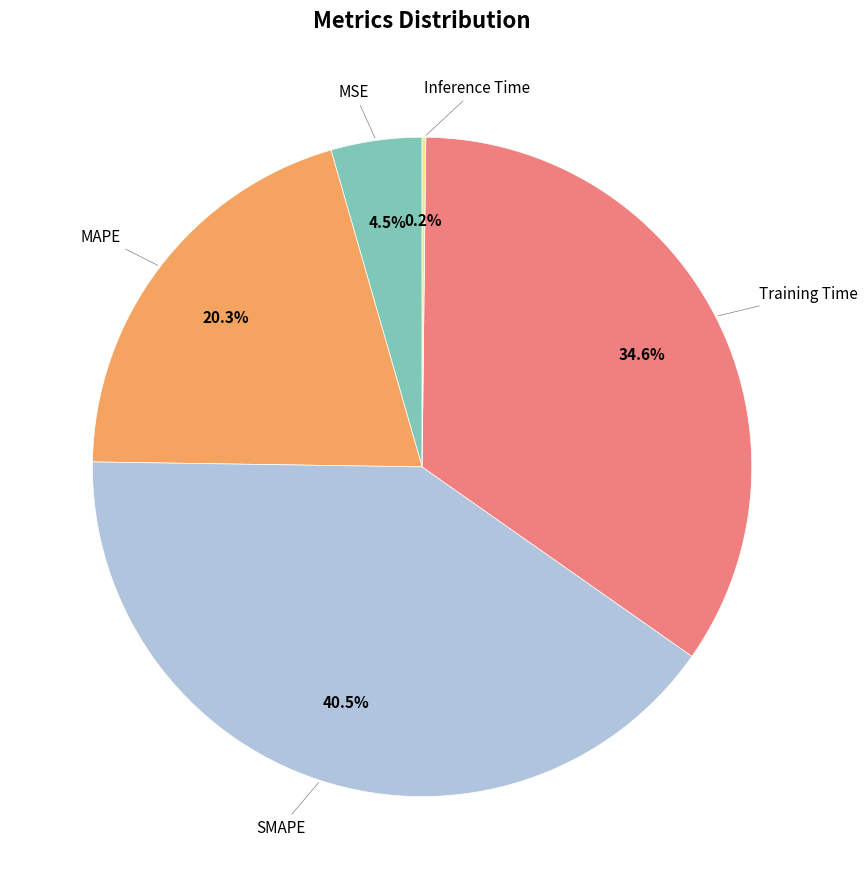

Does any single category account for the majority?

No